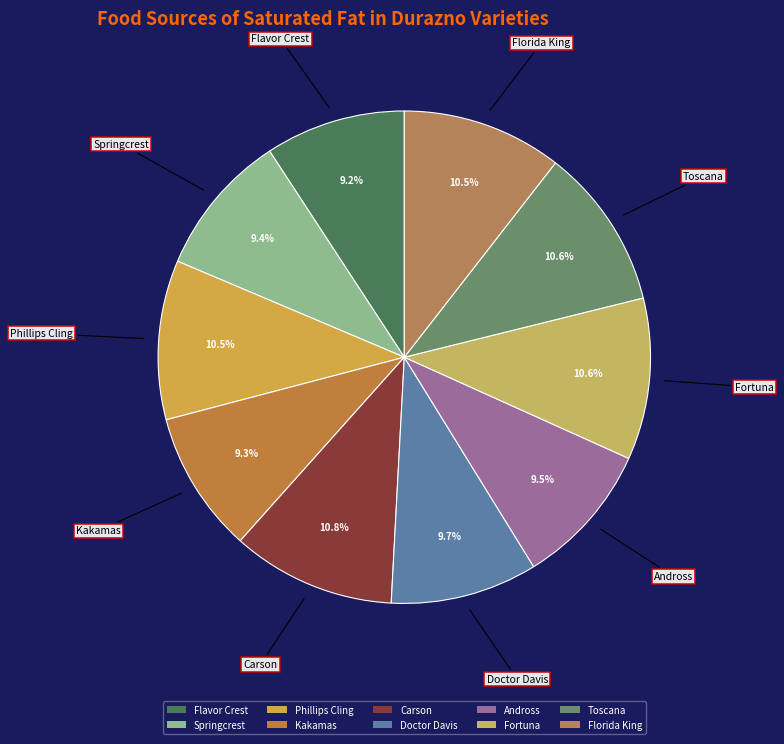

Is it true that Flavor Crest is 1% of the pie?

False